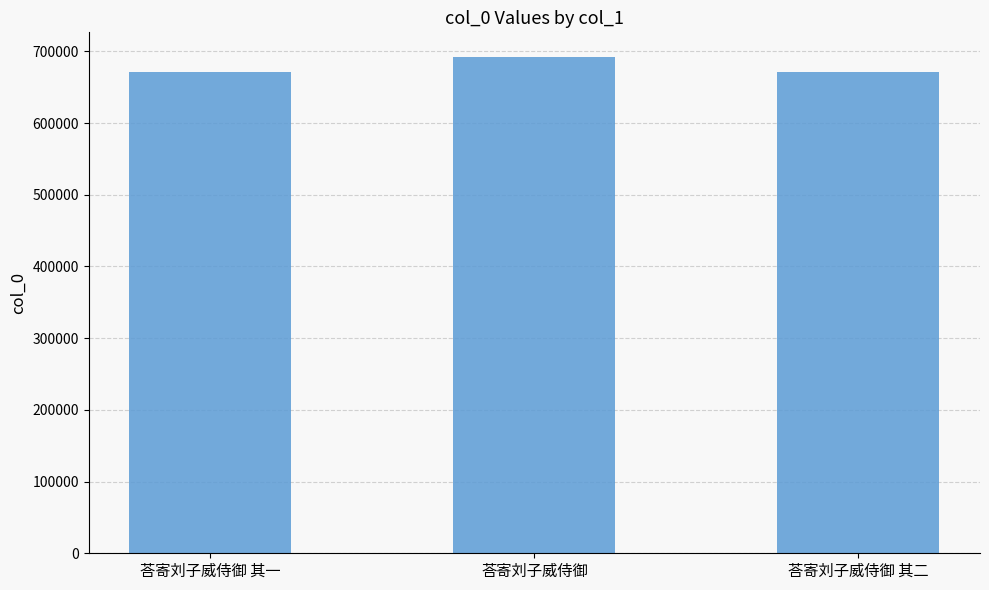

True or false: the data shows 670599 at 荅寄刘子威侍御 其一.

True